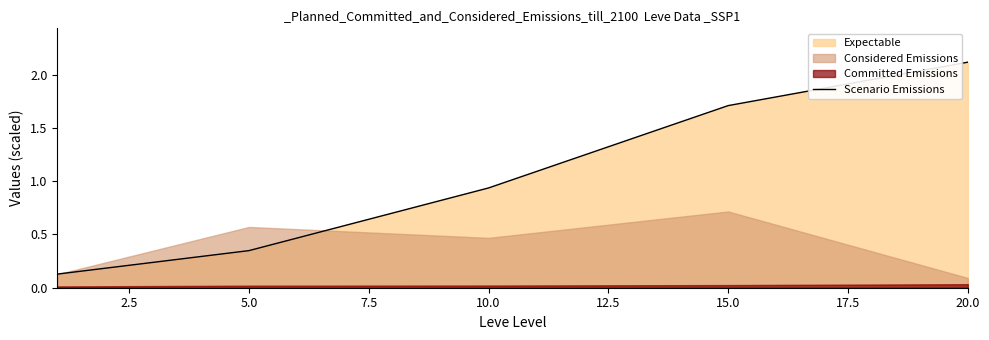

Which category has the highest value in the Scenario Emissions series?

20.0